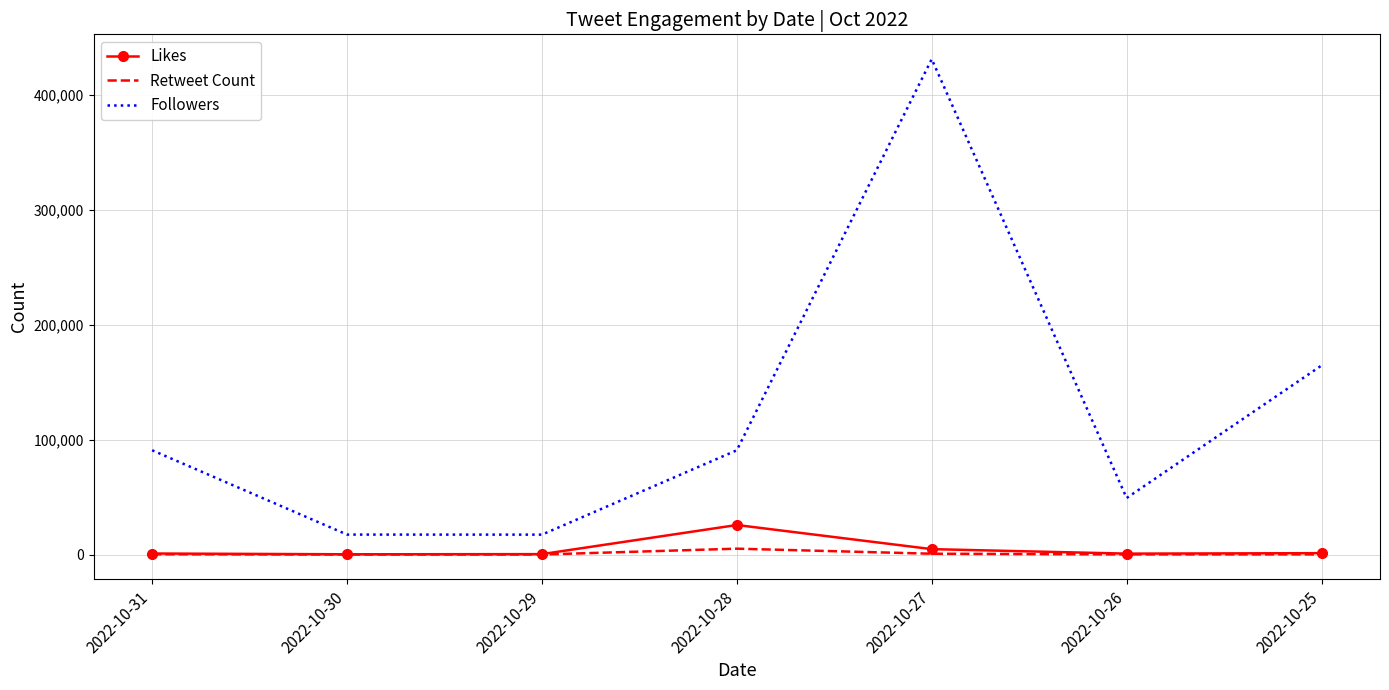

Where is Followers nearest to the value 224068?

2022-10-25